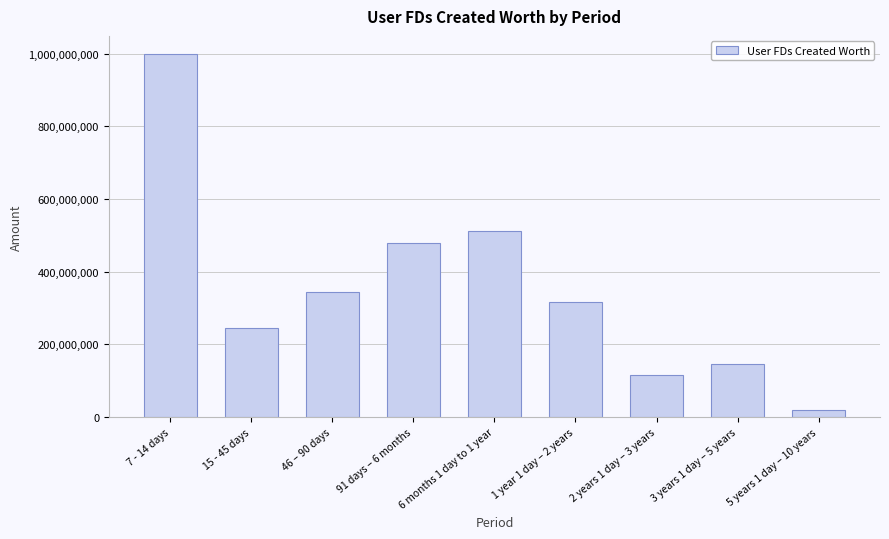

What is the difference between the maximum and second lowest values?

883505044